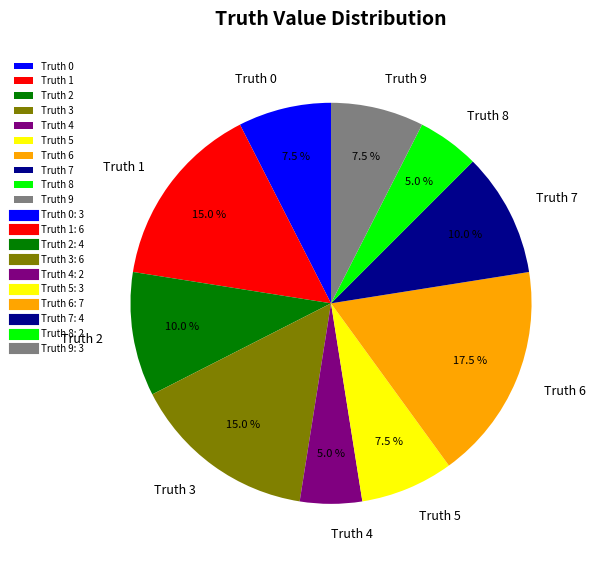

Is there any slice that represents more than half of the pie?

No